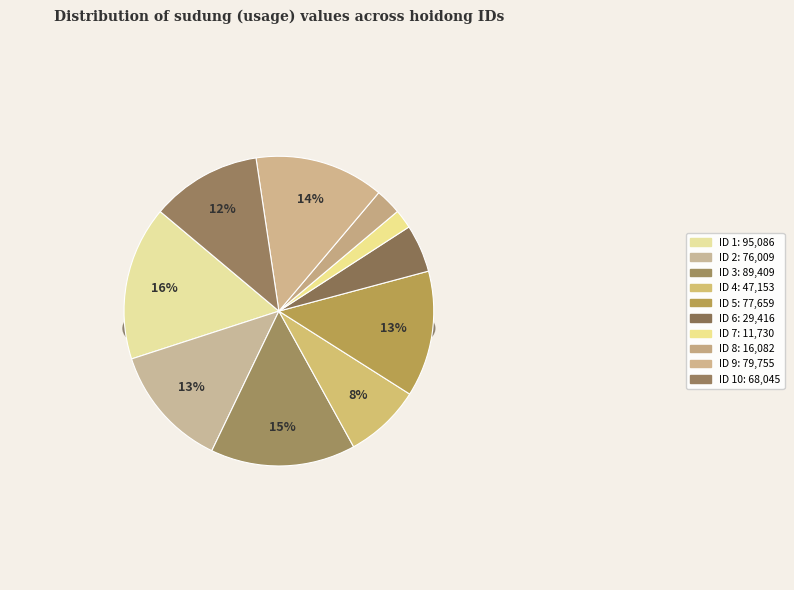

Between 8 and 9, which is larger?

9